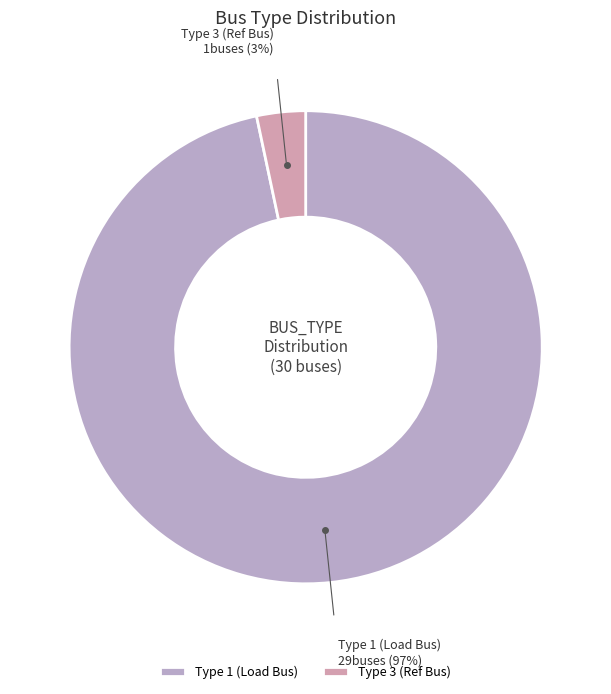

How many segments does this pie chart have?

2